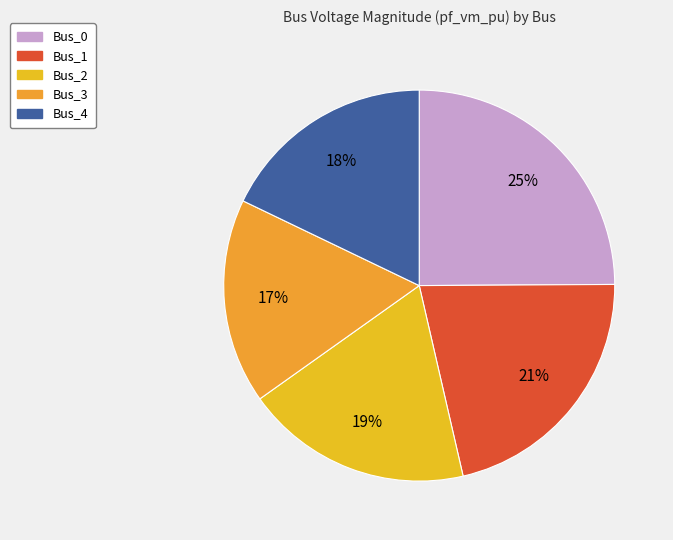

How many segments does this pie chart have?

5